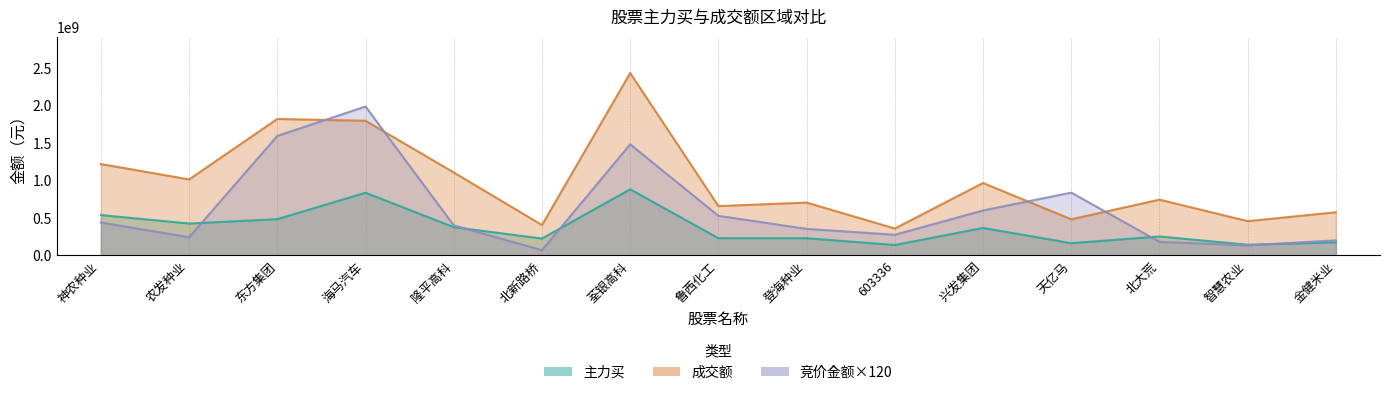

What is the difference between the second highest and second lowest values in the 竞价金额×120 series?

1460972040